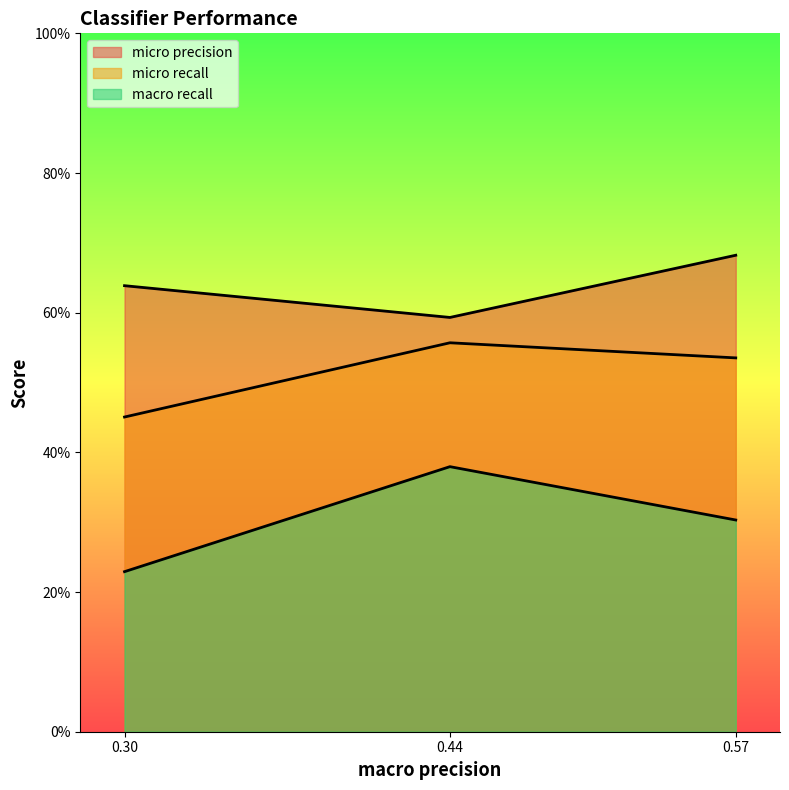

At how many categories does at least one series exceed 0?

3